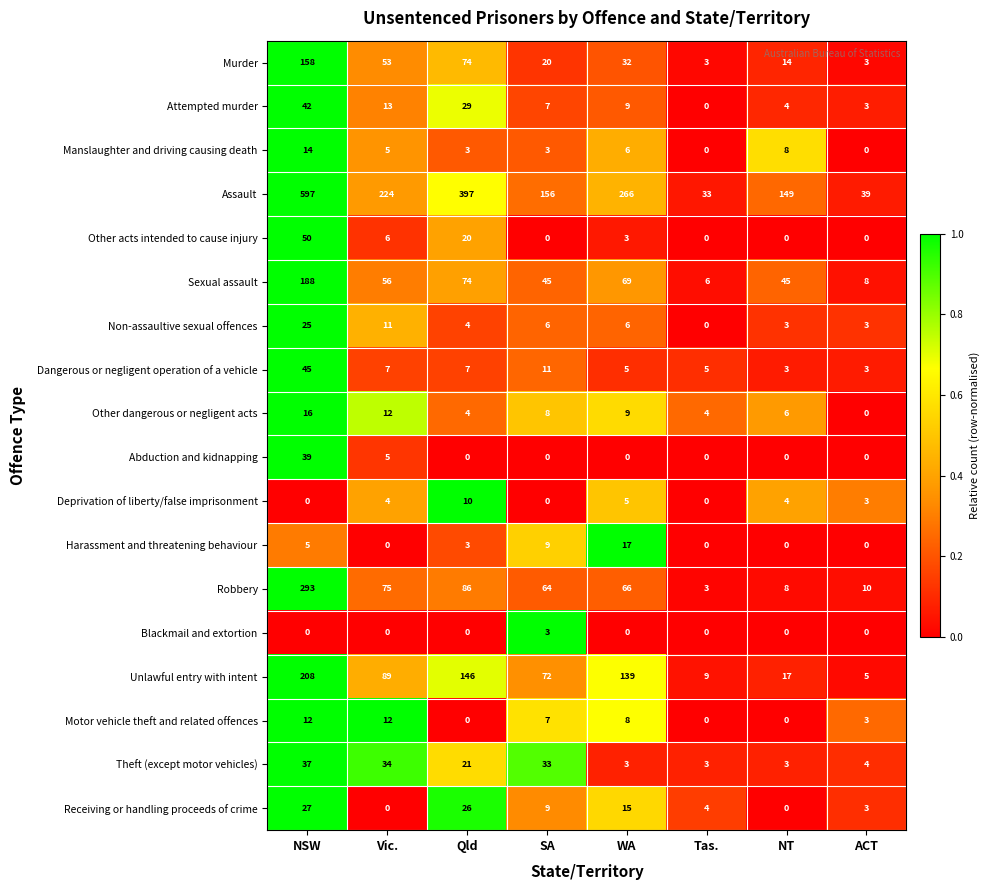

What is the spread (max minus min) of values at SA?

156